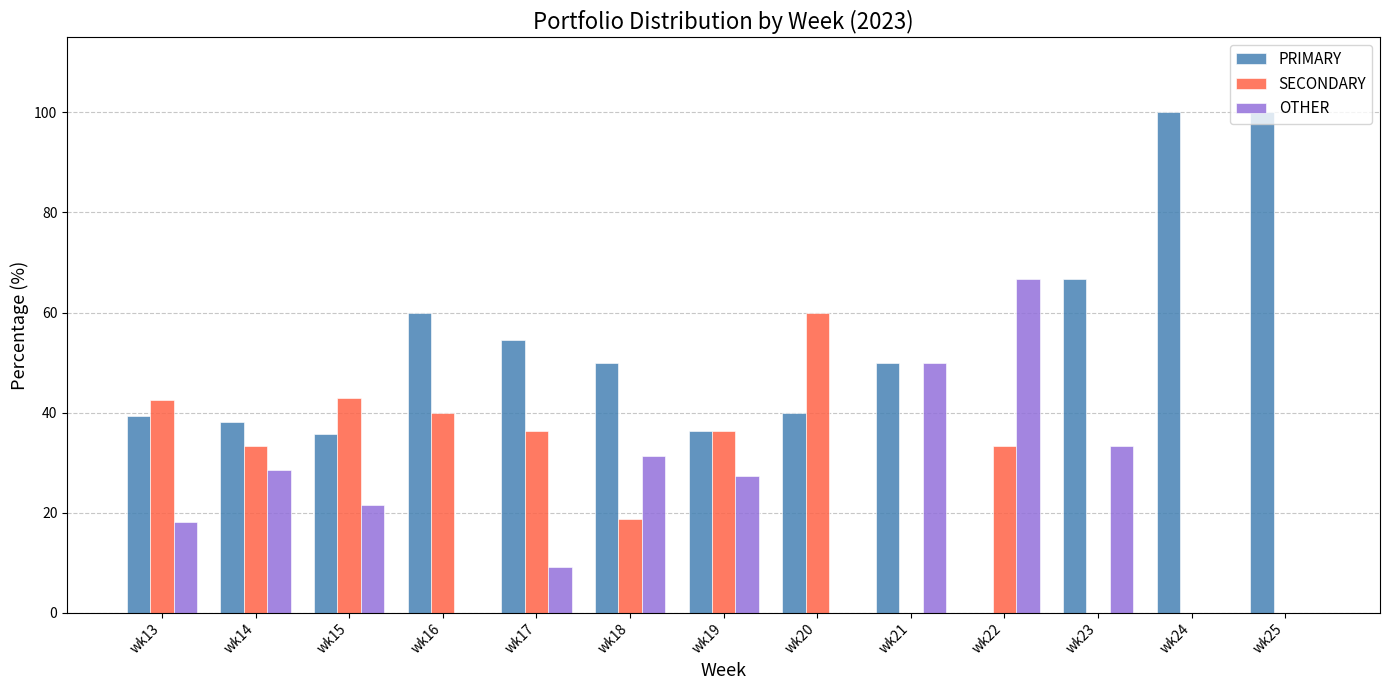

Are the bars horizontal?

No